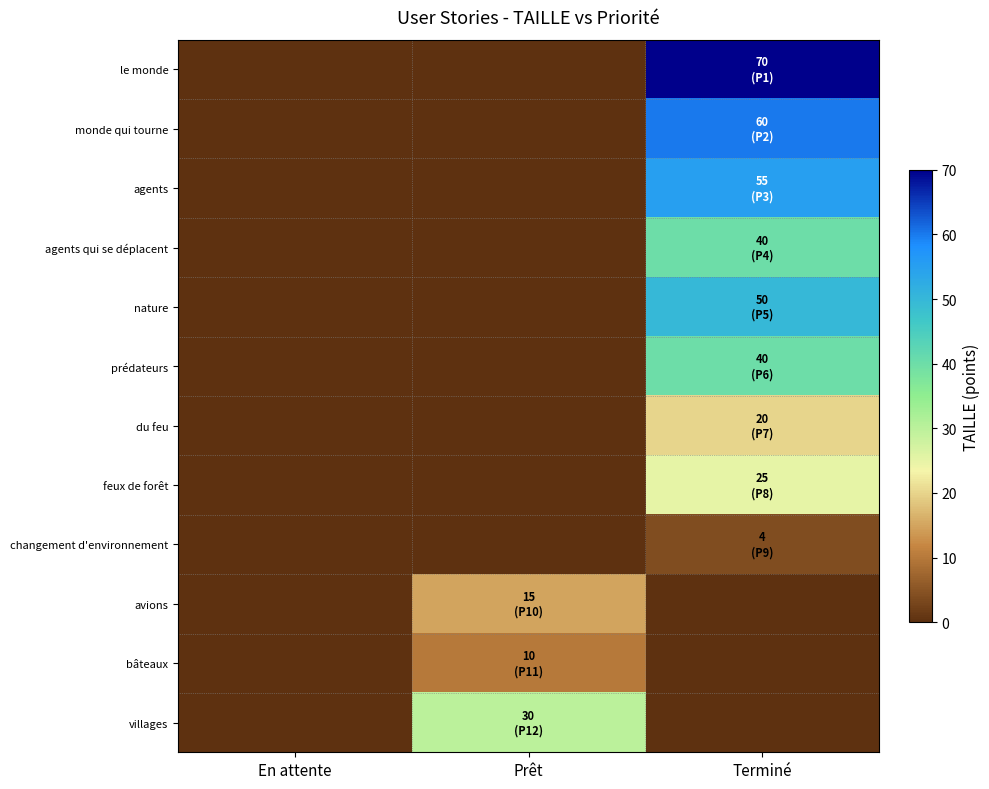

Which category has the lowest value across all series?

En attente